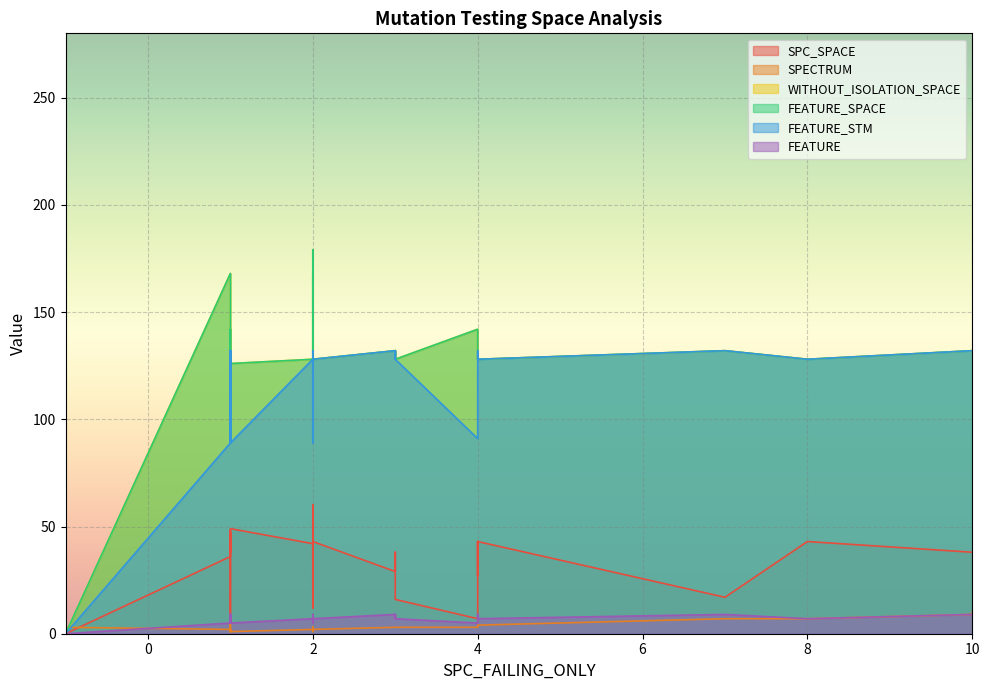

At which label does WITHOUT_ISOLATION_SPACE first exceed 132?

1